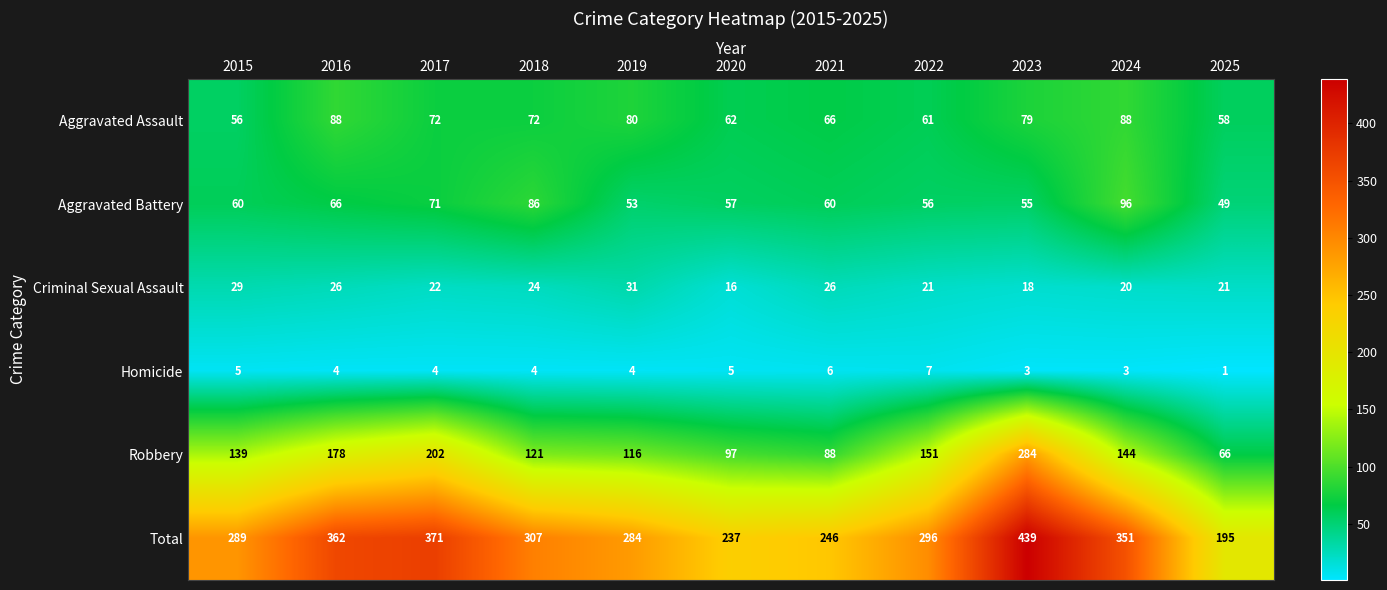

True or false: Aggravated Battery has a value of 66 at 2016.

True